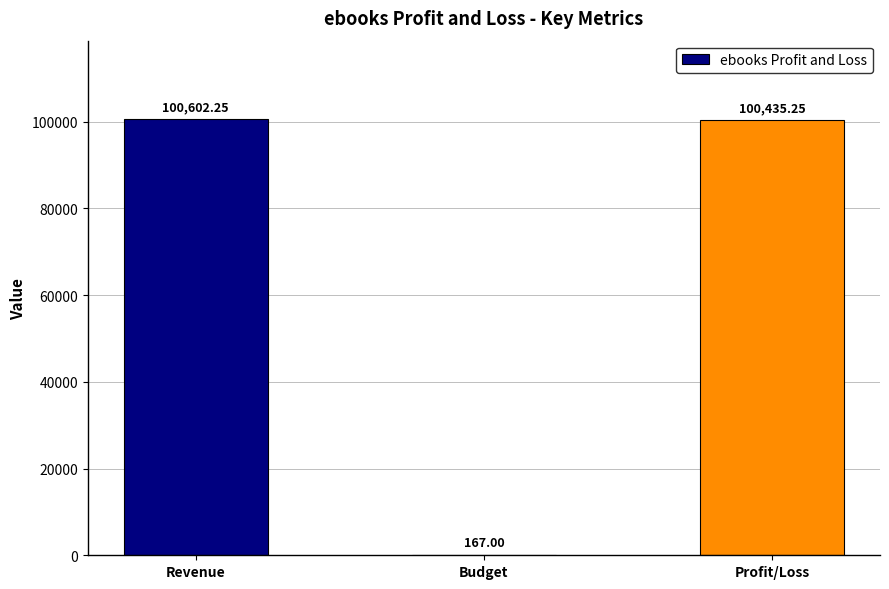

Where is the data nearest to the value 50384?

Profit/Loss